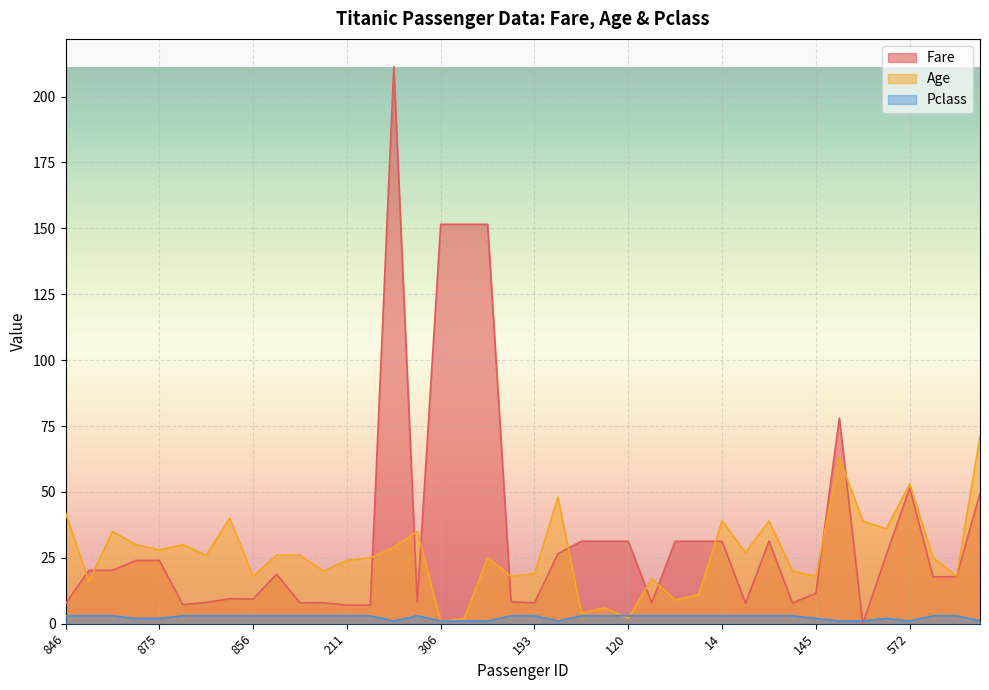

Where is the first local minimum for Age?

747